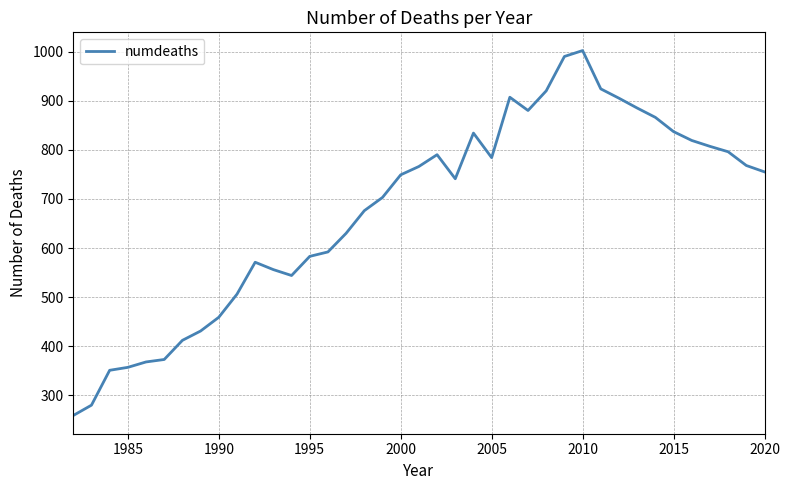

Does the chart display data point markers on the line(s)?

No